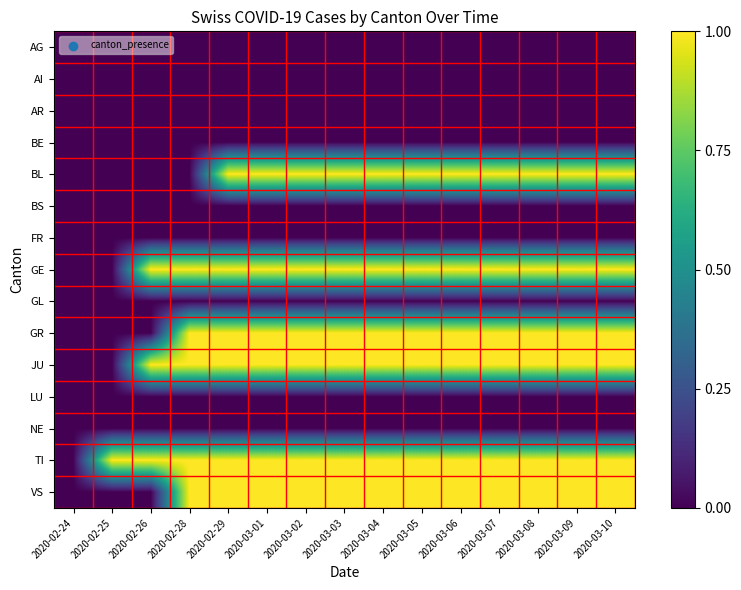

Which series has the widest spread of values?

BL